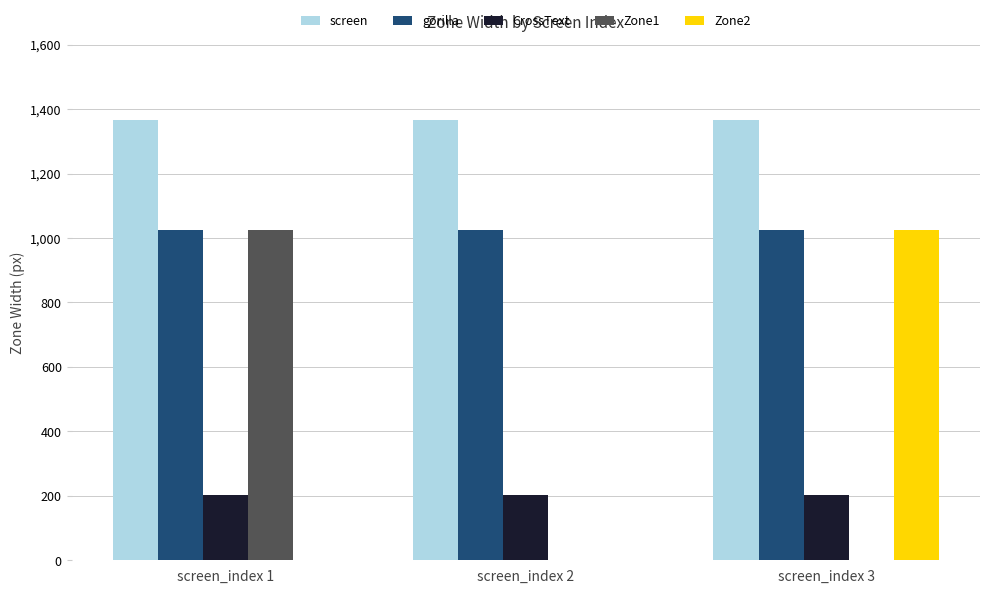

Between screen_index 2 and screen_index 3, which series saw the biggest shift?

Zone2